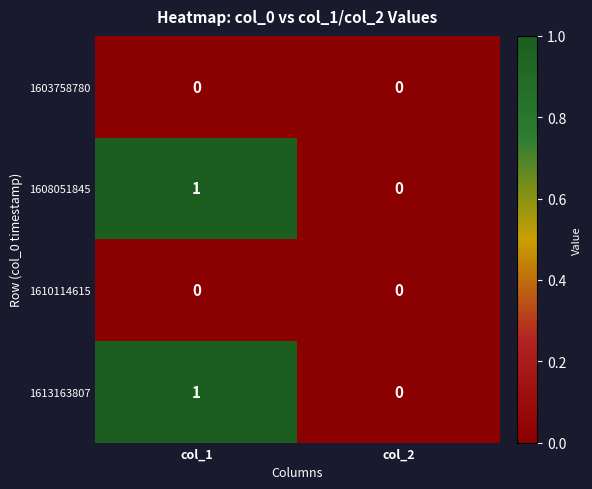

Which label corresponds to the largest value in the chart?

col_1